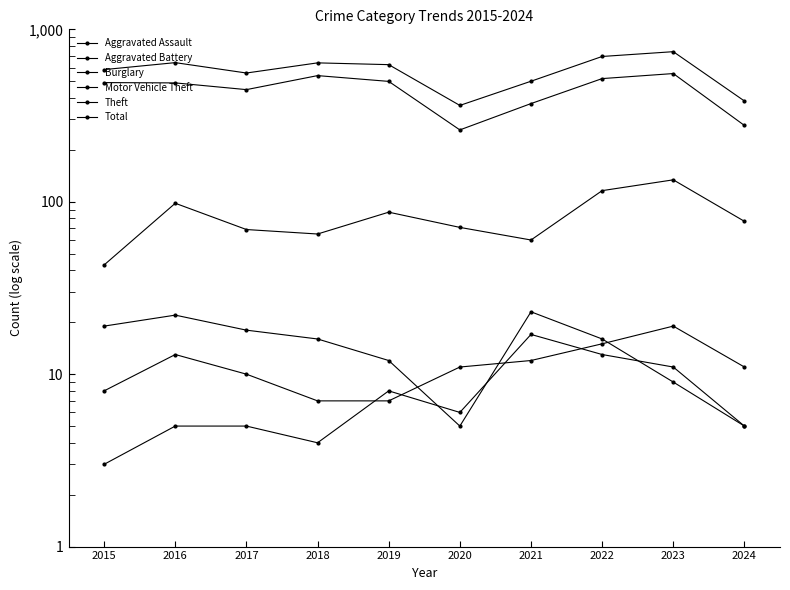

What is the sum of all Total values?

5730